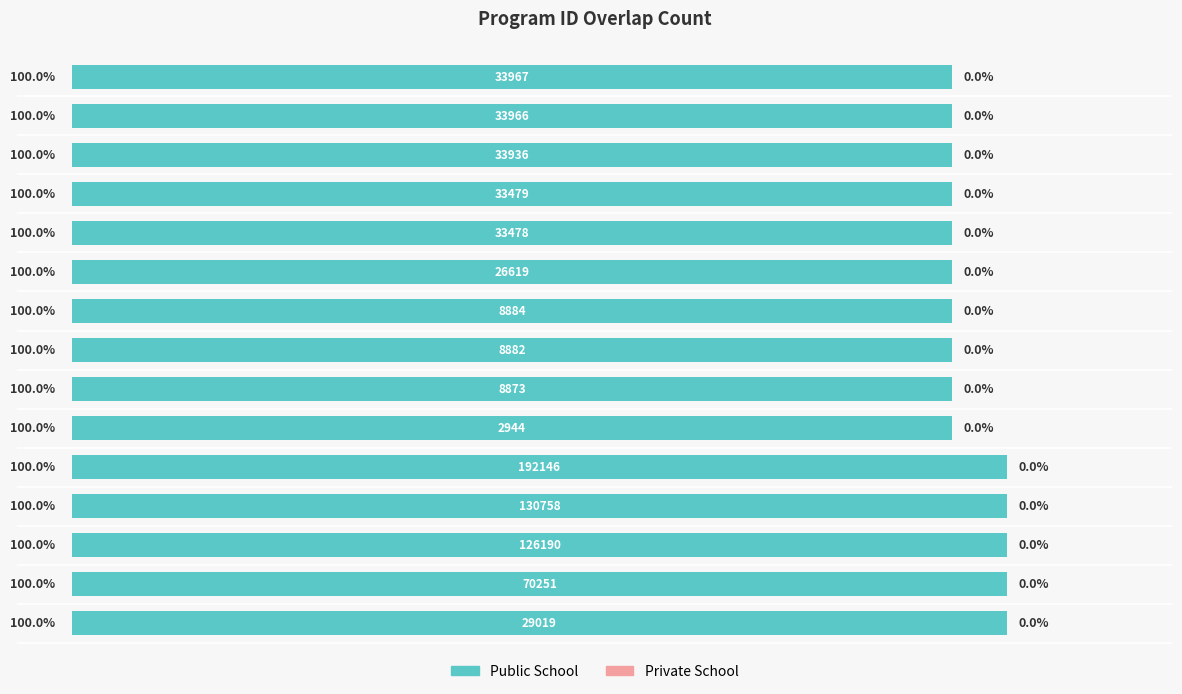

Does the chart contain any negative values?

No